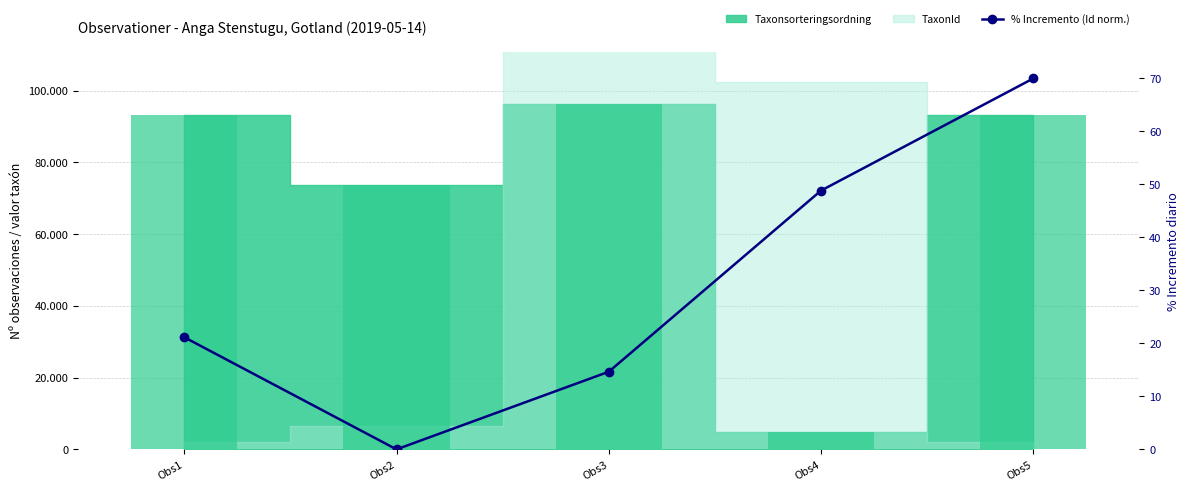

At which category does the chart reach its peak across all series?

Obs5